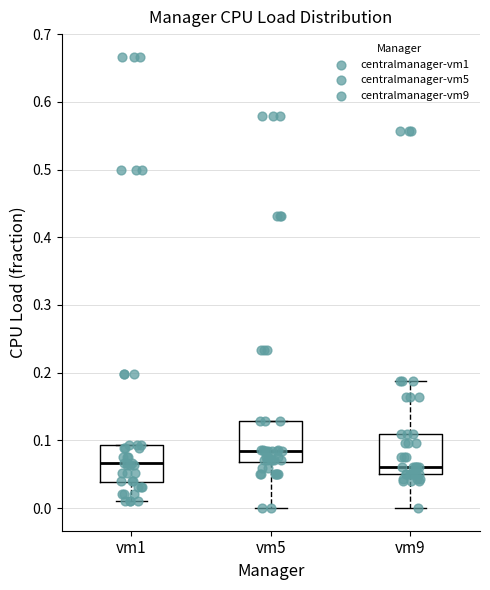

Where does the median line of the box for vm9 sit on the y-axis? The values are not printed on the chart, so give them approximately, as read against the axis.

0.06